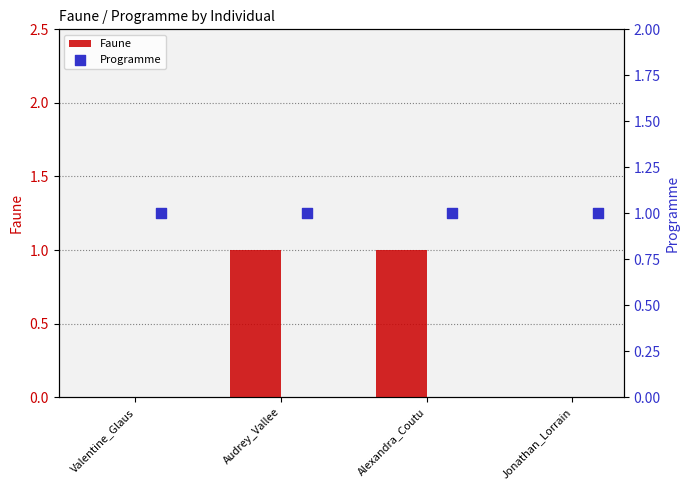

At how many categories does at least one series exceed 0?

4